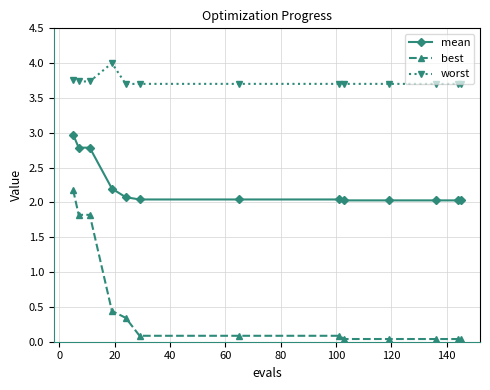

True or false: best and mean cross at least once.

False